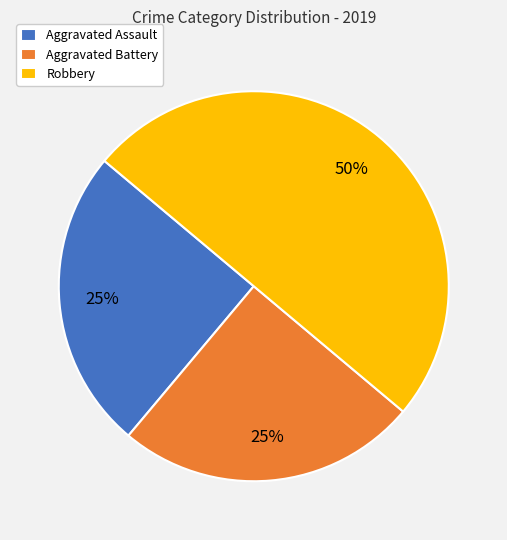

True or false: Aggravated Assault accounts for 25% of the total.

True